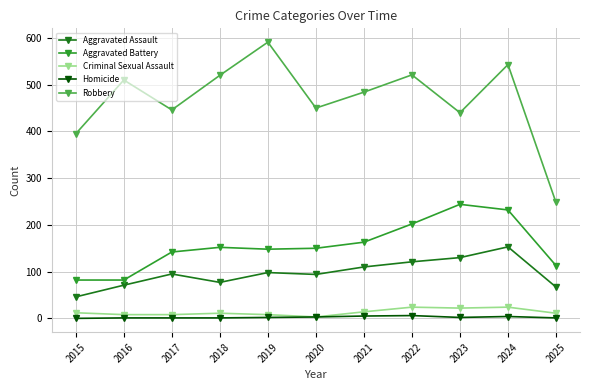

What are all the series names shown in the legend?

Aggravated Assault, Aggravated Battery, Criminal Sexual Assault, Homicide, Robbery